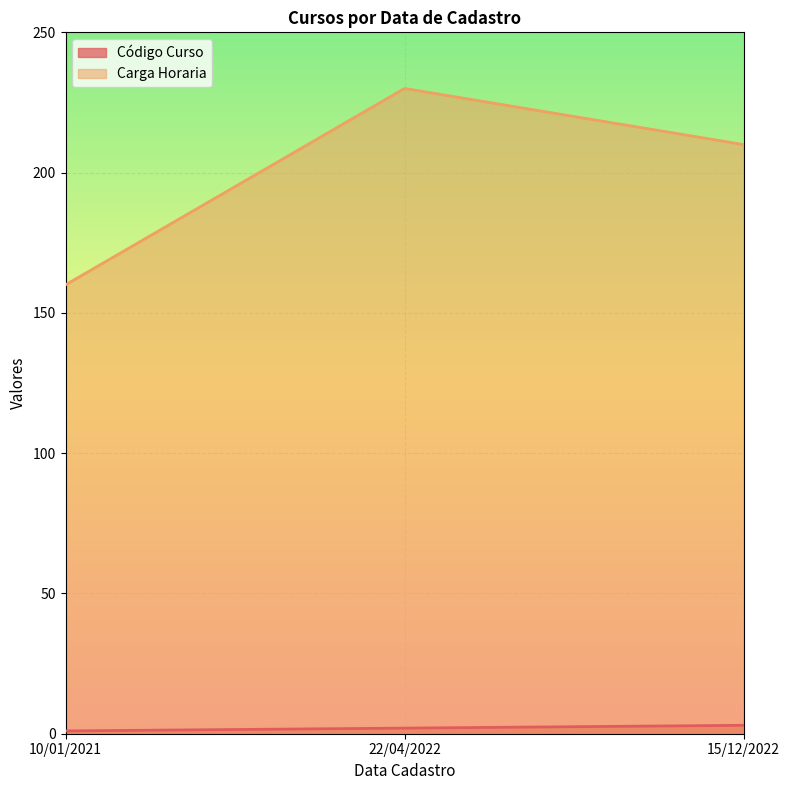

Where is Código Curso nearest to the value 2?

22/04/2022